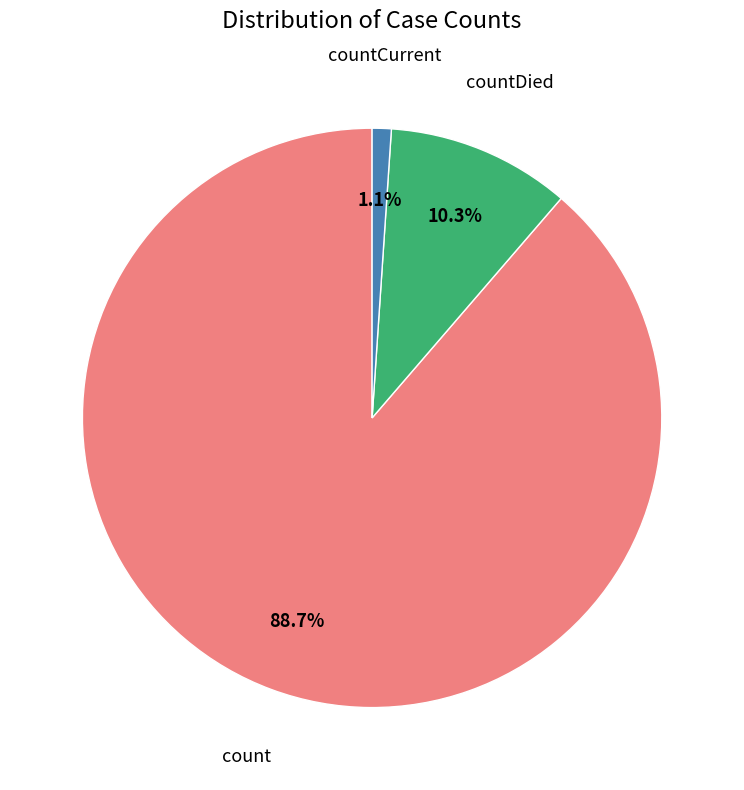

Rank the categories by value from highest to lowest.

count, countDied, countCurrent